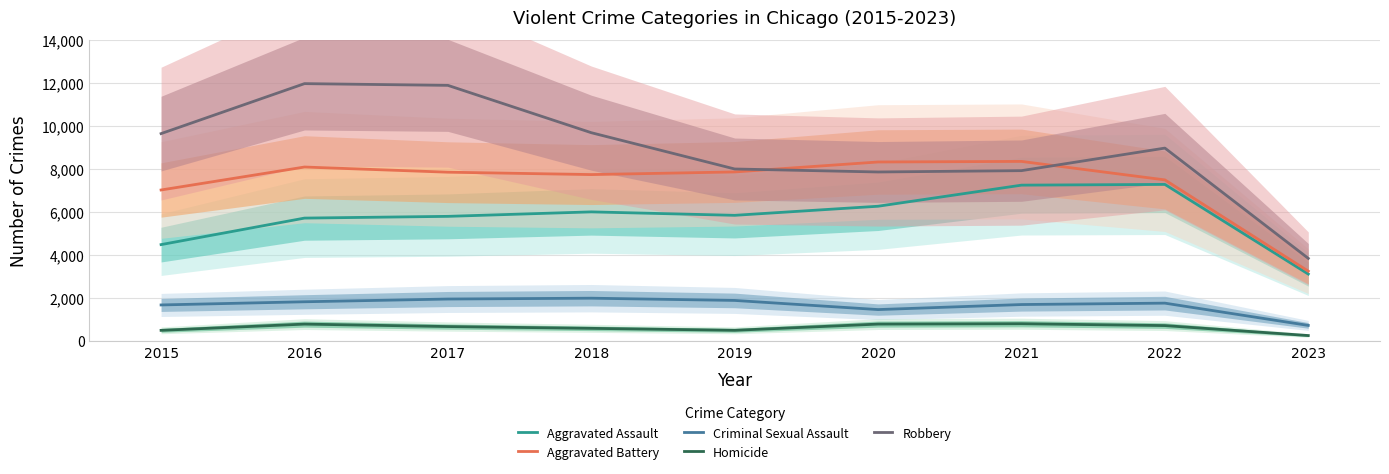

Reading right to left, what are all the values shown in this chart?

Aggravated Assault: 2023=3111	2022=7277	2021=7243	2020=6263	2019=5841	2018=6001	2017=5793	2016=5712	2015=4480
Aggravated Battery: 2023=3245	2022=7487	2021=8346	2020=8319	2019=7857	2018=7734	2017=7845	2016=8085	2015=7018
Criminal Sexual Assault: 2023=725	2022=1760	2021=1695	2020=1461	2019=1886	2018=1990	2017=1951	2016=1824	2015=1676
Homicide: 2023=254	2022=717	2021=804	2020=787	2019=498	2018=589	2017=672	2016=786	2015=496
Robbery: 2023=3840	2022=8965	2021=7917	2020=7855	2019=7994	2018=9680	2017=11880	2016=11960	2015=9638